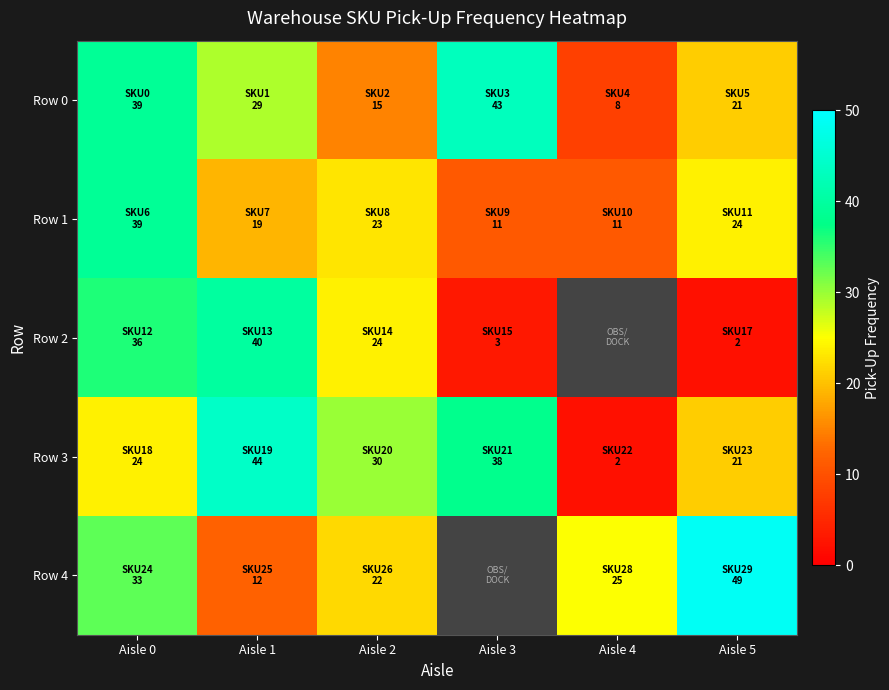

What is the difference between the Row 0 values at Aisle 4 and Aisle 3?

35.0